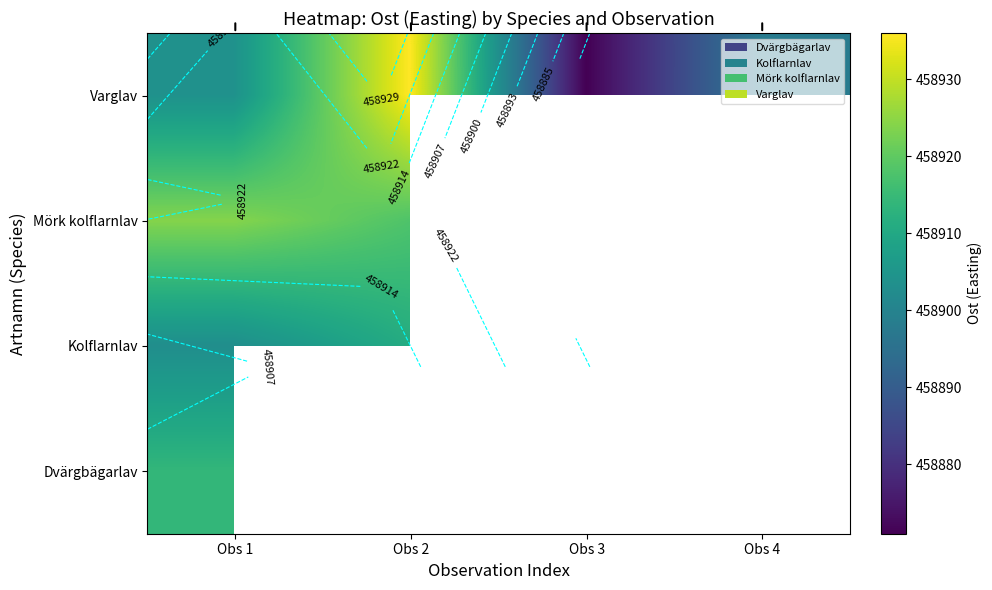

Read the Varglav value at Obs 4.

458898.0